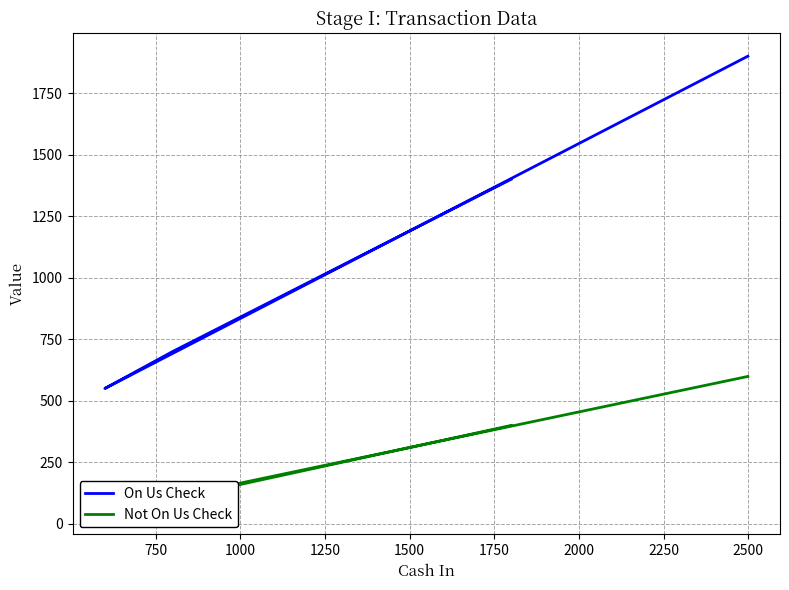

What is the minimum value for Not On Us Check?

50